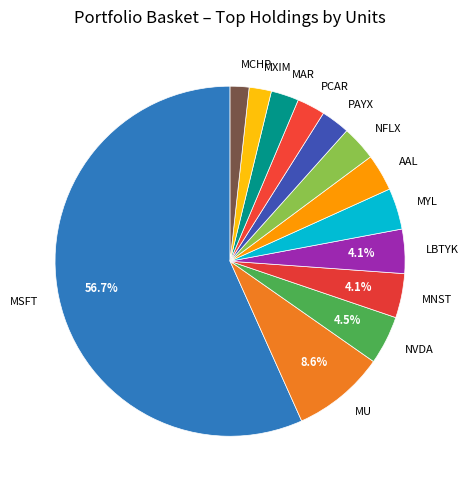

Is it true that MCHP is 2% of the pie?

True